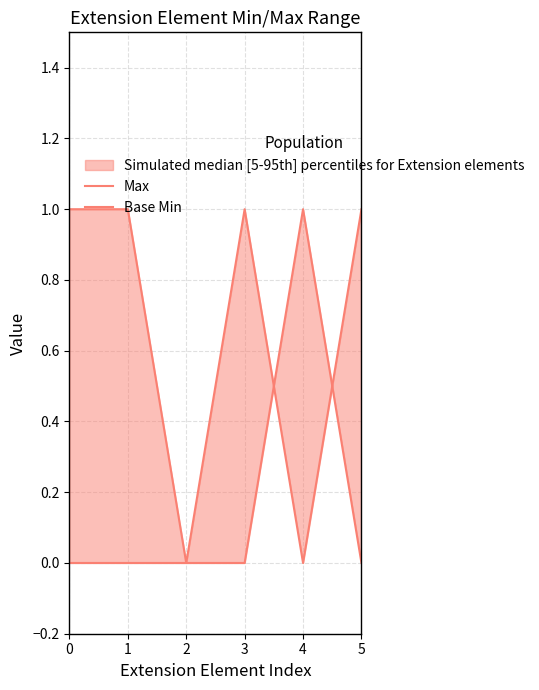

Rank the series by their average value, from highest to lowest.

Max, Base Min